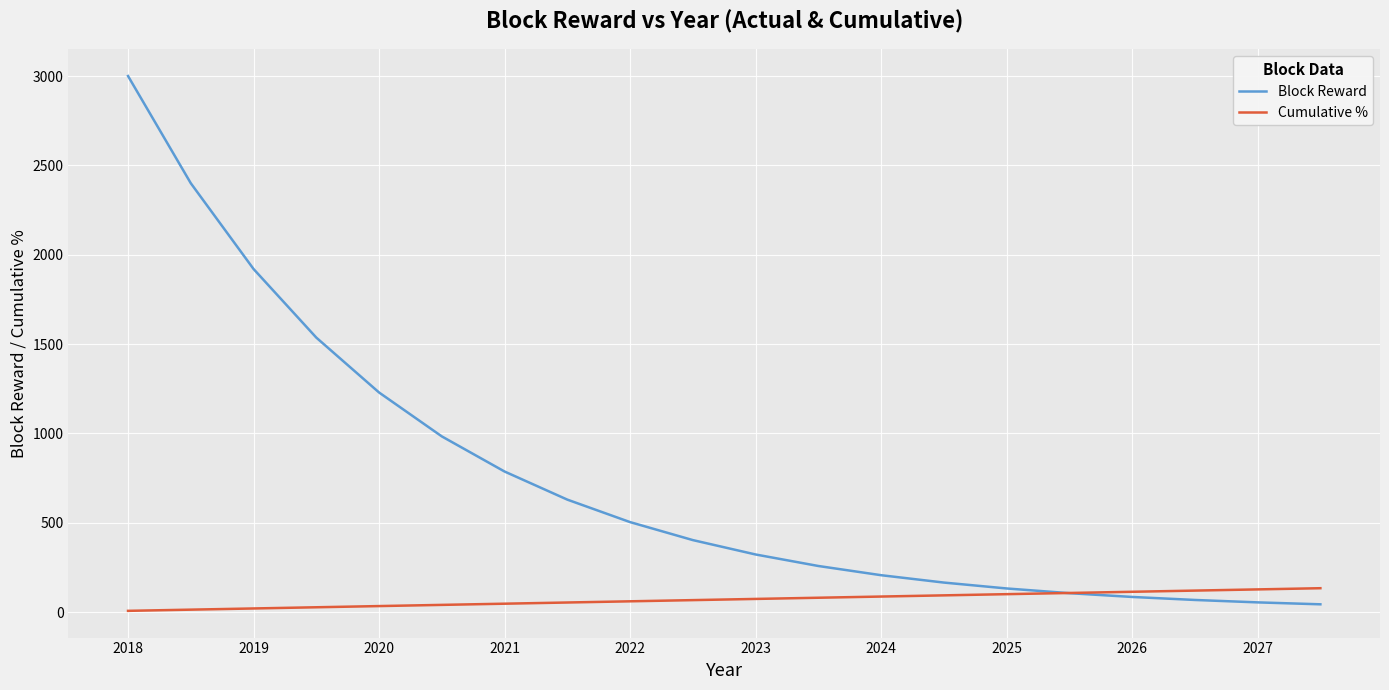

Which series has the largest total across all categories?

Block Reward